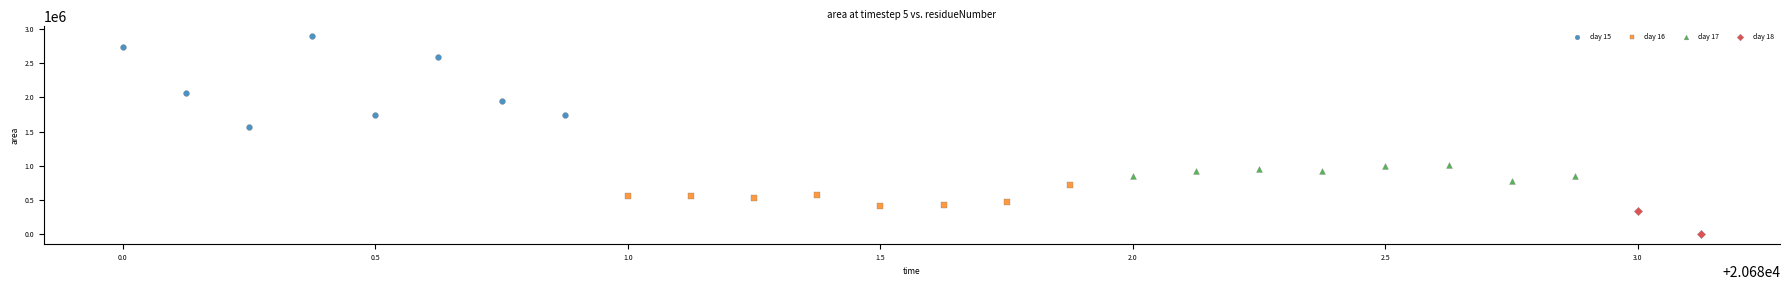

What are all the series names shown in the legend?

day 15, day 16, day 17, day 18